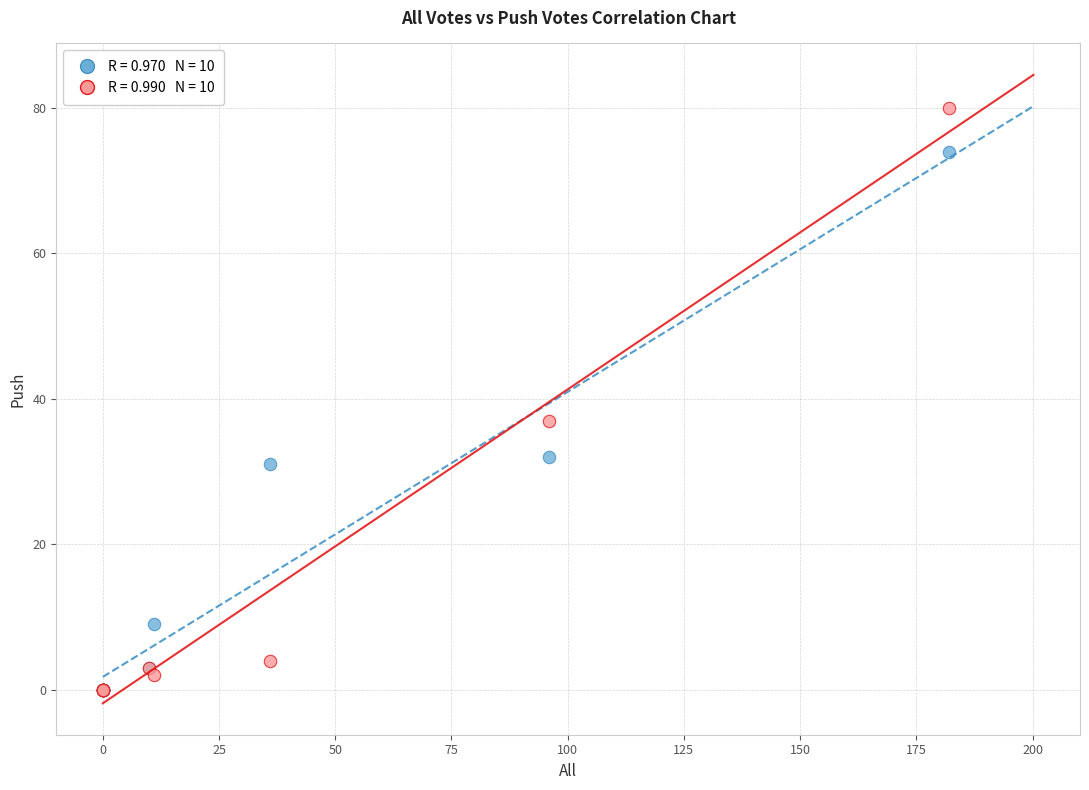

Across all series, what Y value is closest to 40?

37